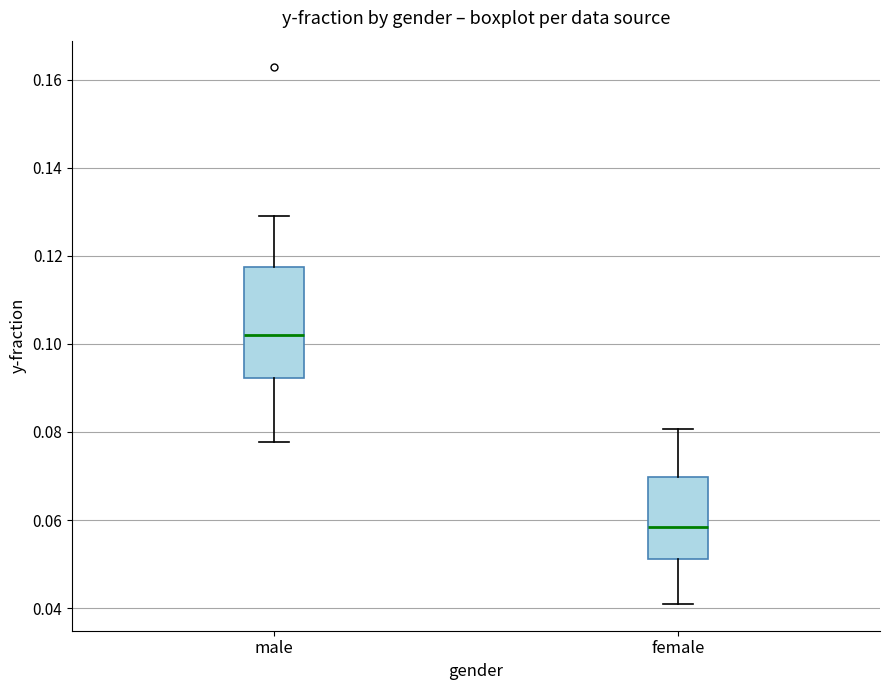

Which box is the tallest, from its lower edge to its upper edge?

male